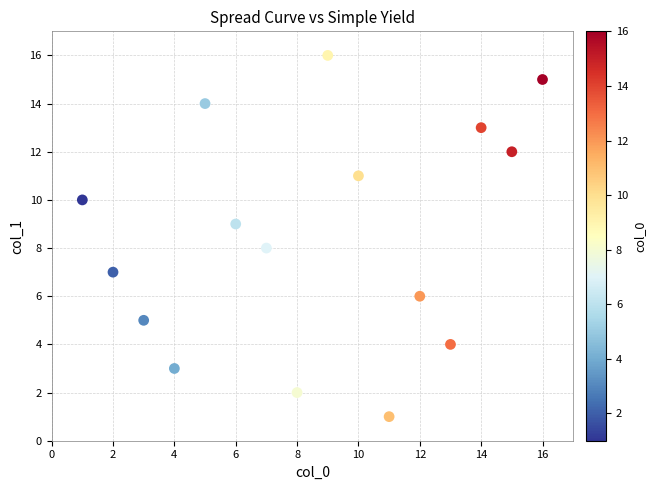

What is the range of Y values (max minus min)?

15